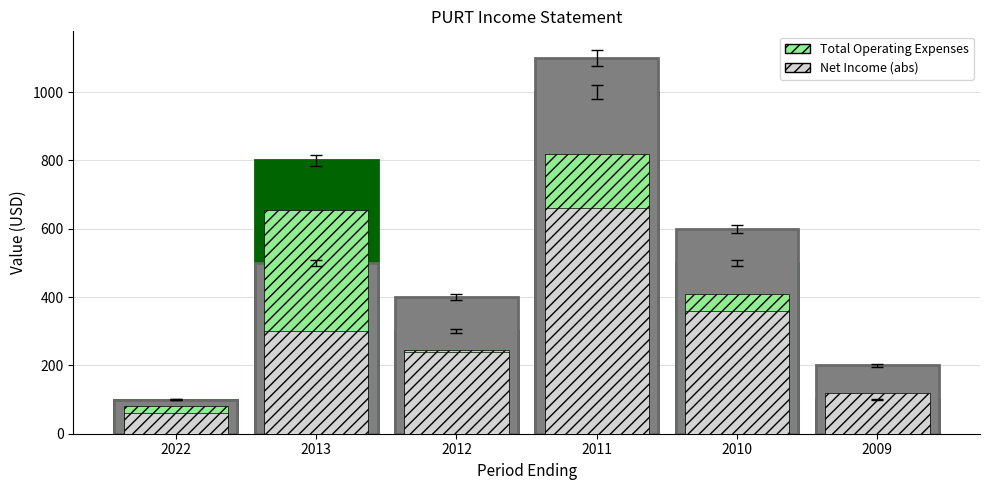

List the labels in order of Net Income (abs) value, largest first.

2011, 2010, 2013, 2012, 2009, 2022